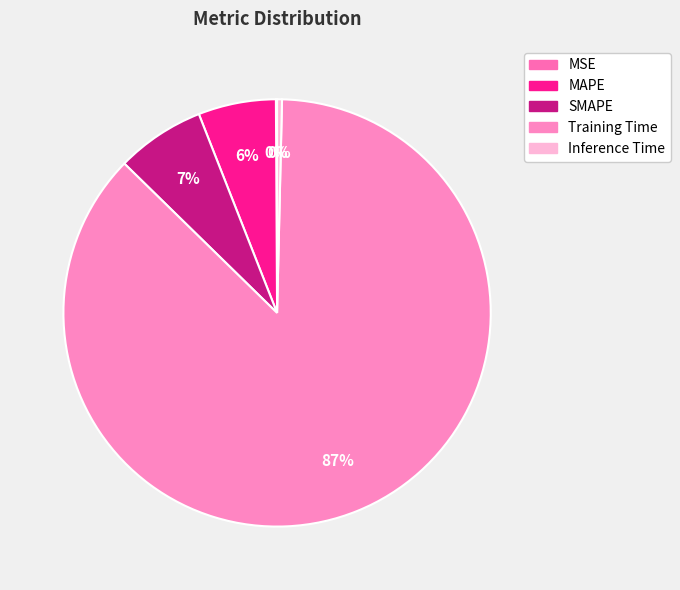

To the nearest percent, what is the difference between the largest and smallest slice percentages?

87%